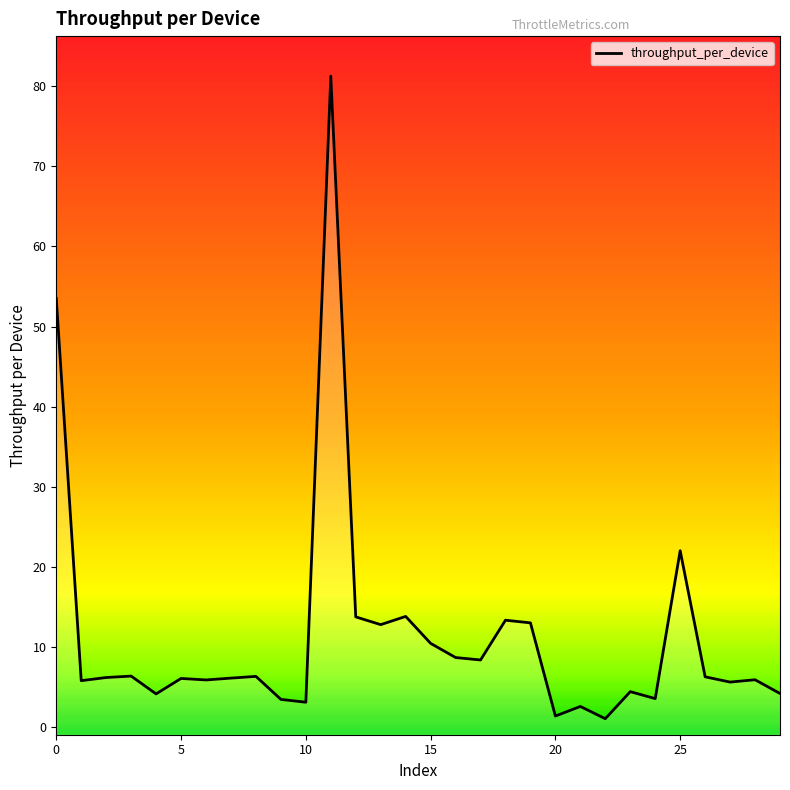

How many interior local valleys (lower than both neighbors) does the data have?

10